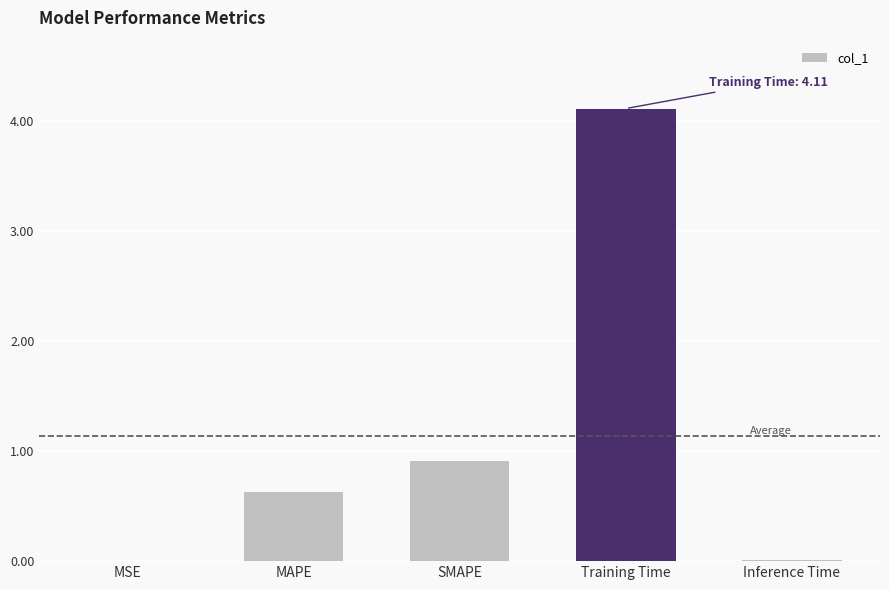

Does the chart contain stacked bars?

No